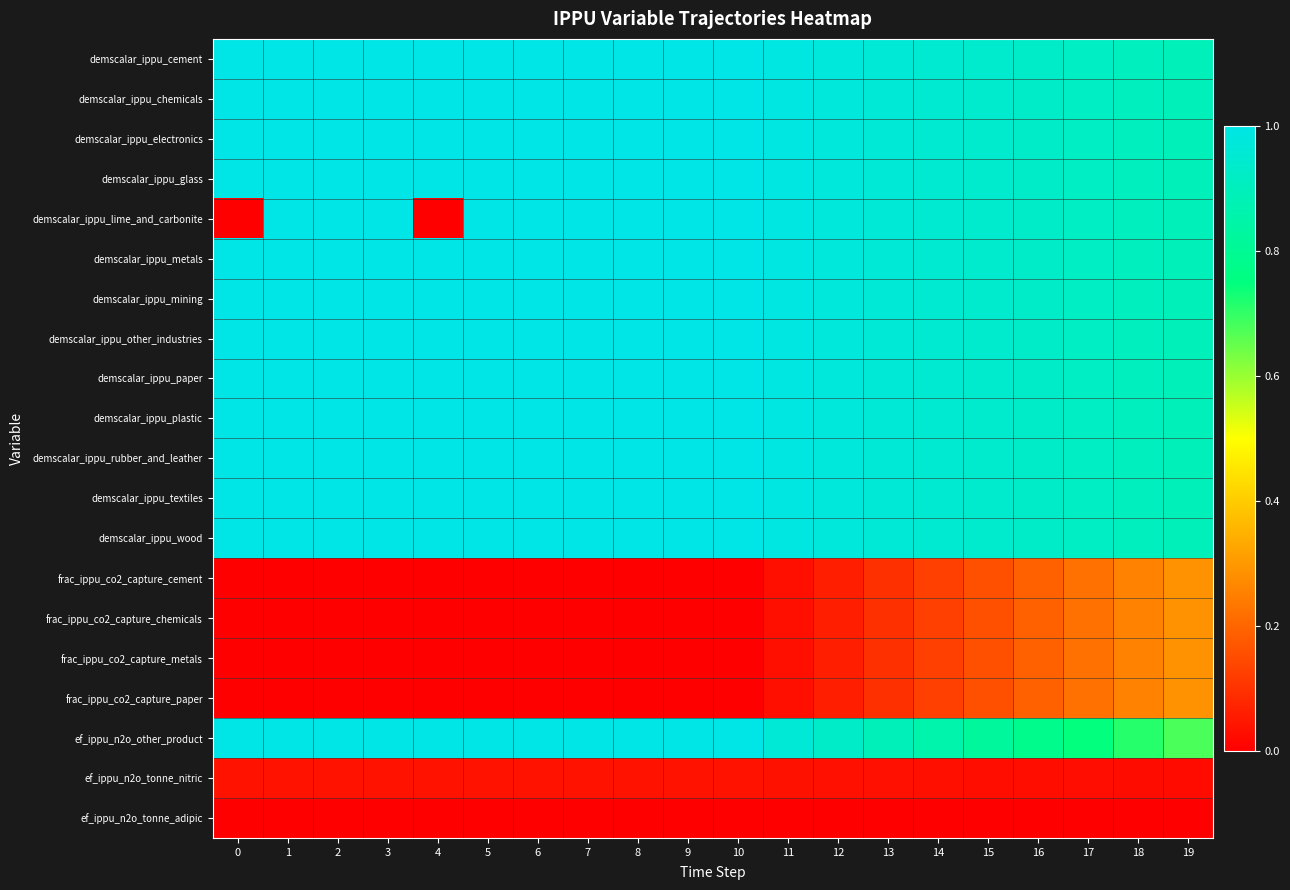

What is the spread (max minus min) of values at 8?

1.0